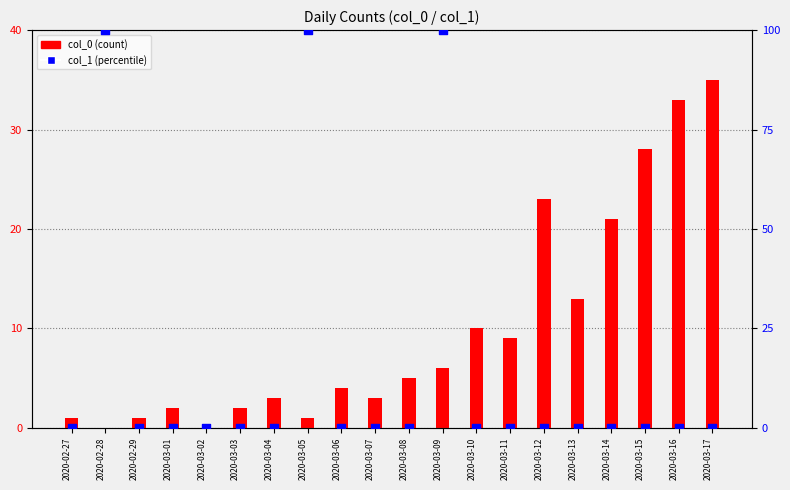

At how many categories does at least one series exceed 83?

3